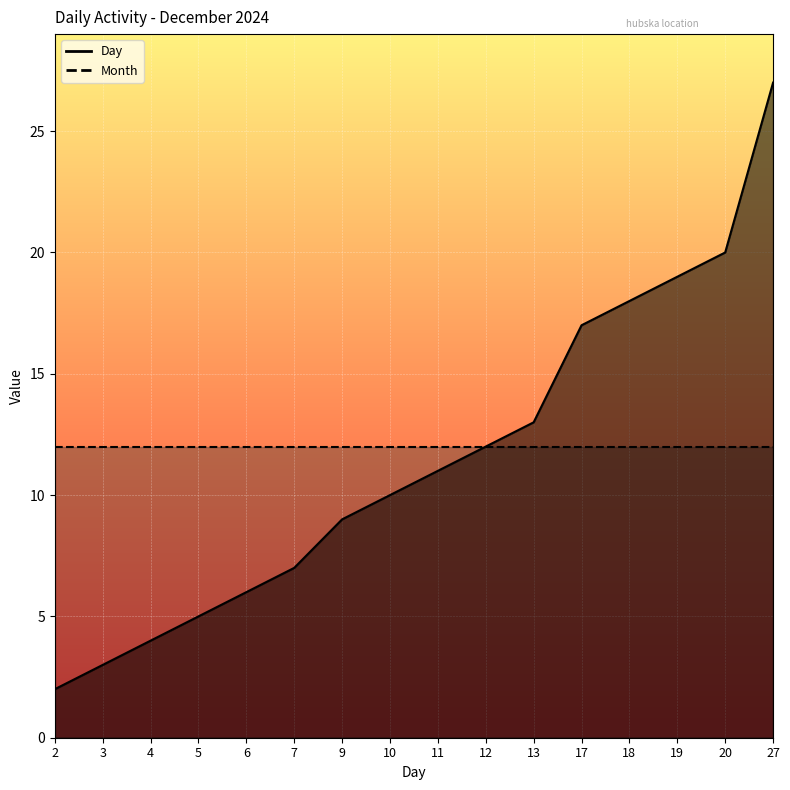

List the labels in order of value, largest first.

27, 20, 19, 18, 17, 13, 12, 11, 10, 9, 7, 6, 5, 4, 3, 2